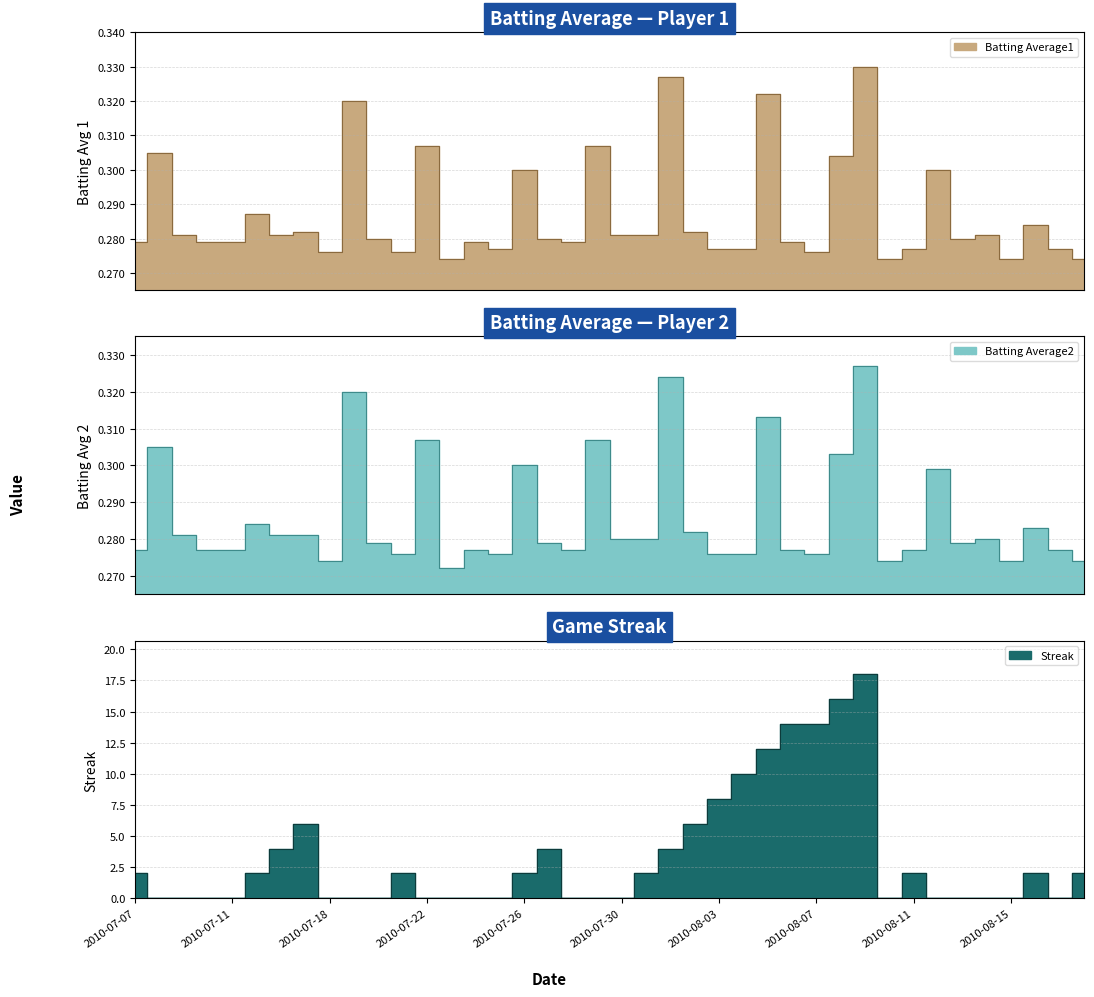

The value of Batting Average1 at 2010-07-26 is 0.3. True or false?

True